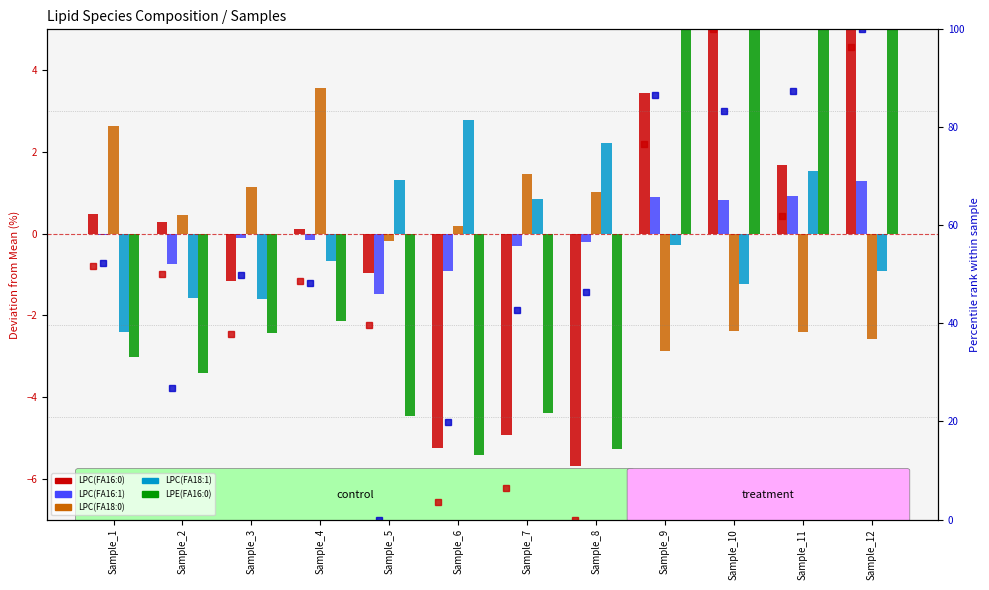

What is the value of the LPC(FA16:1) bar at the 6th from the left?

-0.9